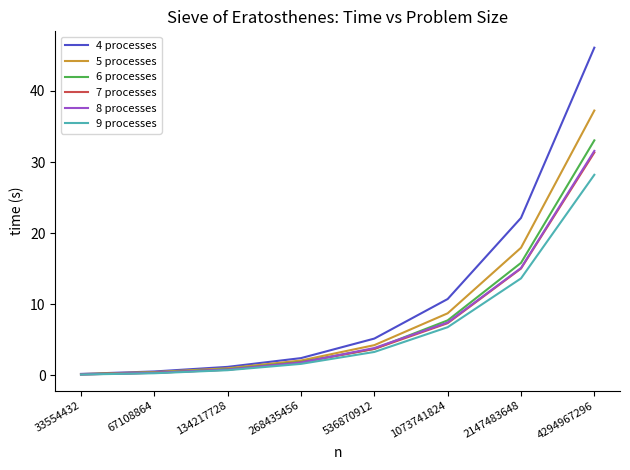

Which series has the largest range (max minus min)?

4 processes